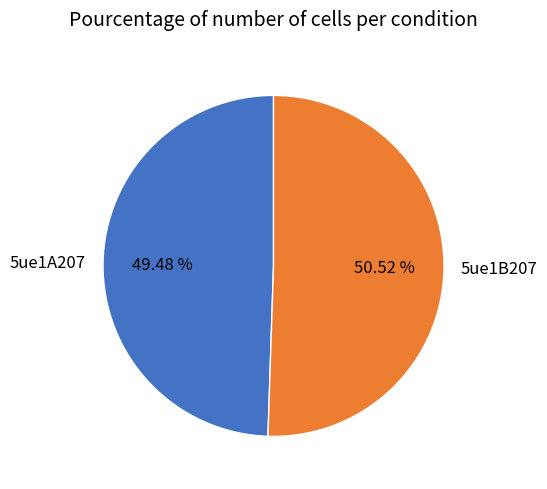

How much of the chart is everything except 5ue1B207?

49.5%